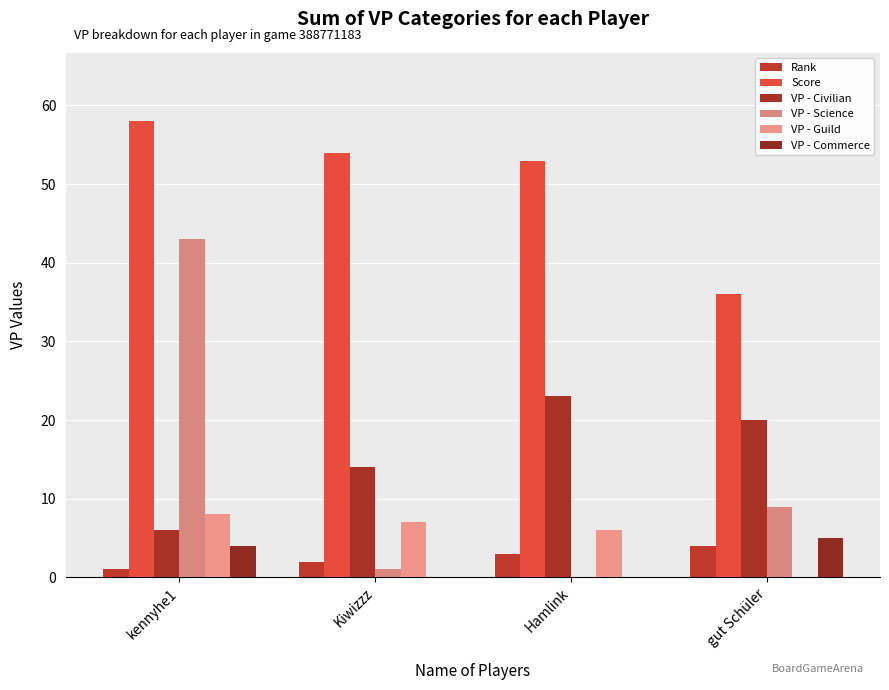

What is the difference between the maximum and second lowest values in the VP - Science series?

42